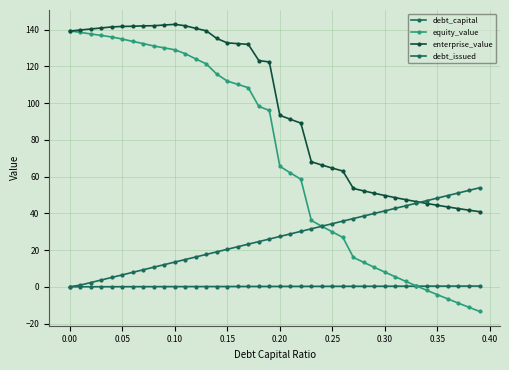

Count the number of data series in this chart.

4